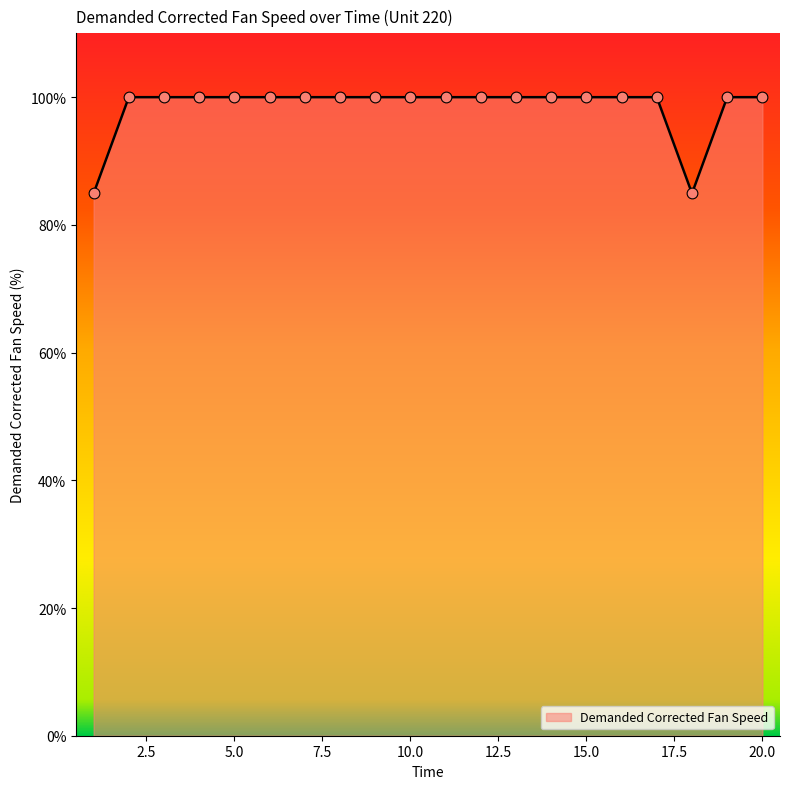

What is the greatest value displayed?

100.0